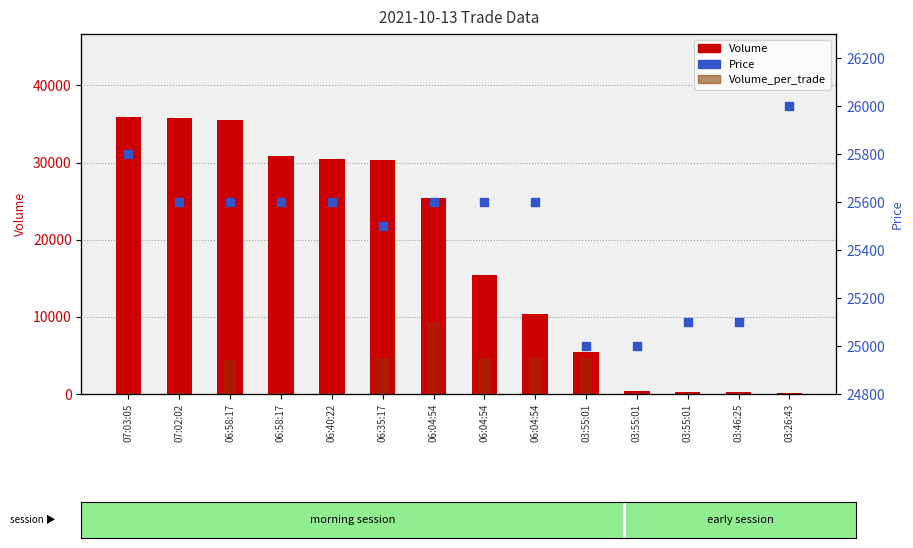

Which series has the widest spread of Y values?

Volume